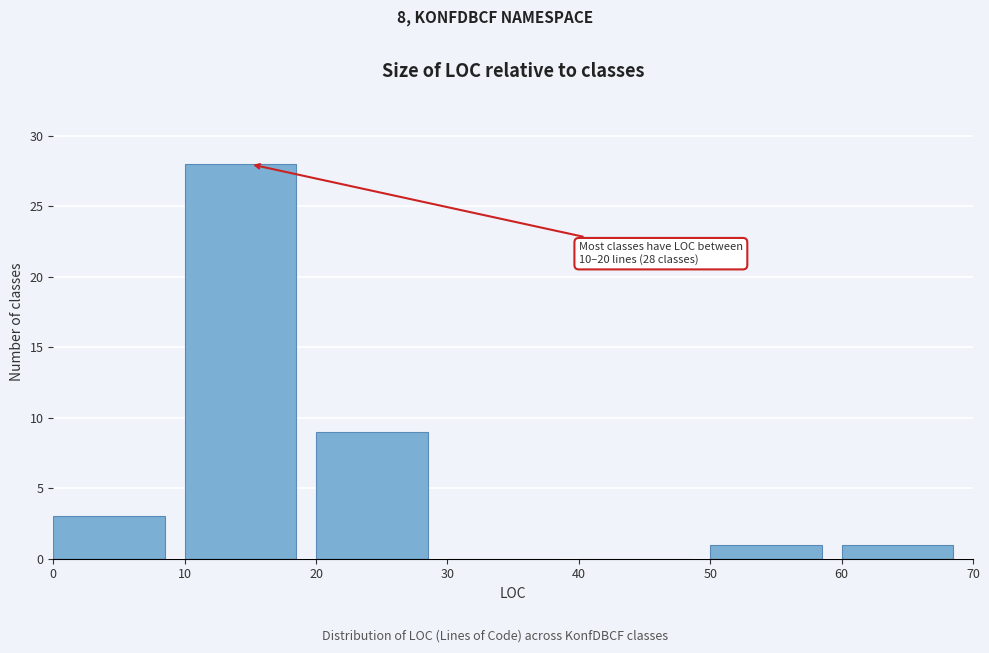

Over which range of the x-axis is the bar tallest?

10 to 20